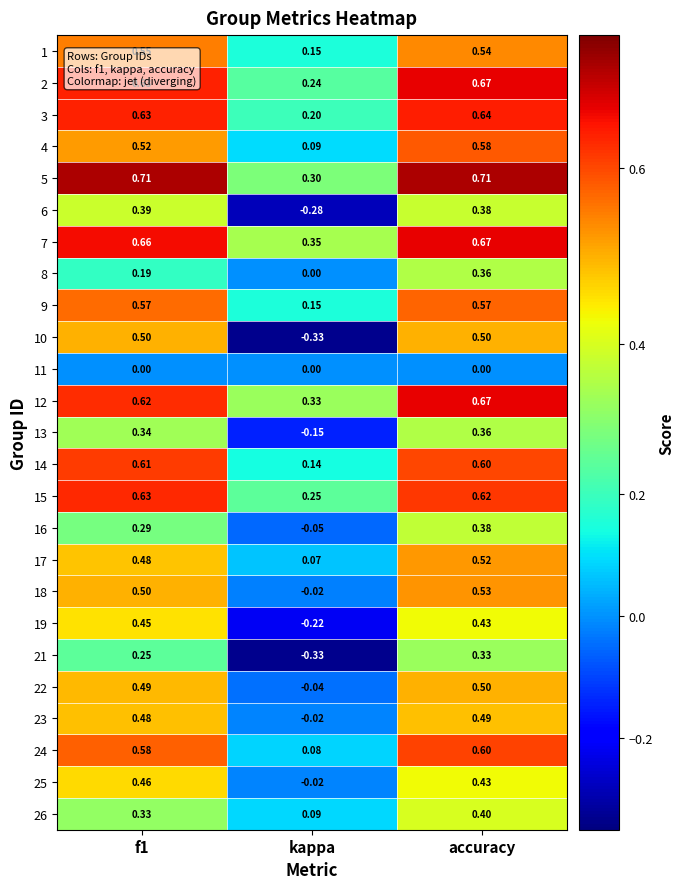

Which series has the widest spread of values?

10